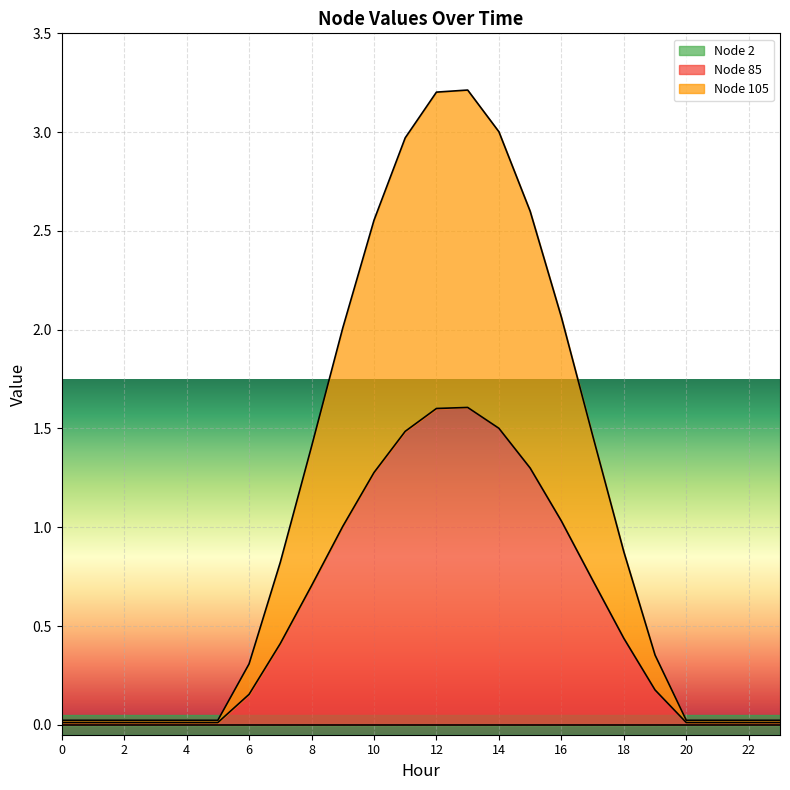

Which series changed the most between 8 and 16?

Node 105